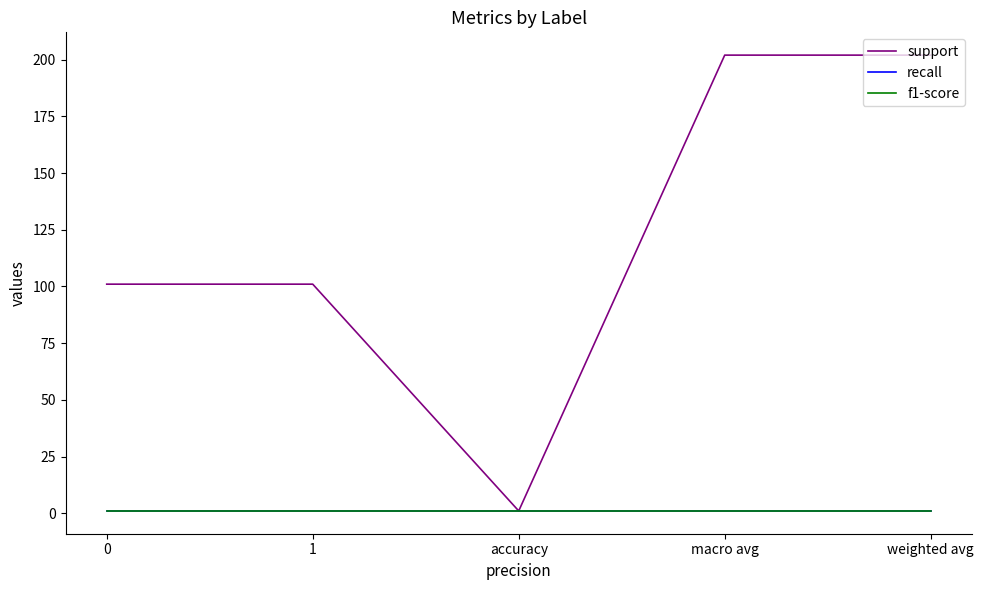

What position from the right is 1?

4